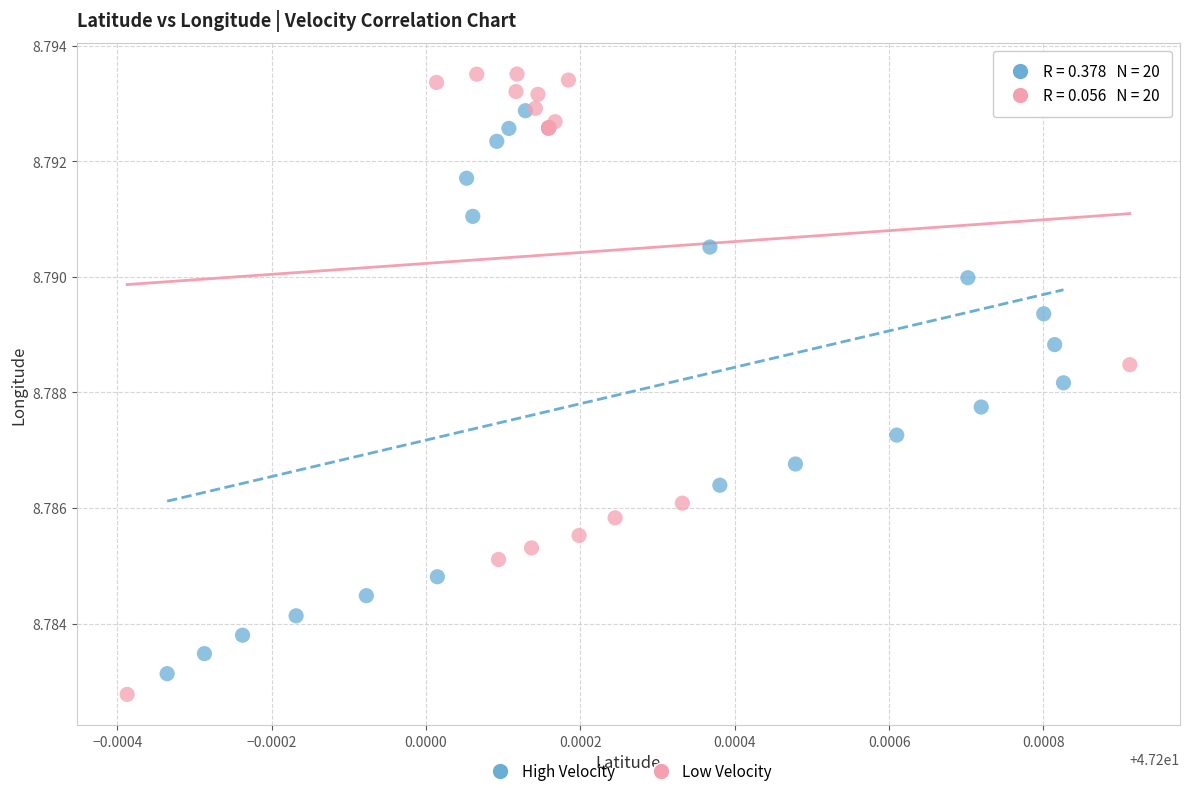

Which series has the widest spread of Y values?

Low Velocity